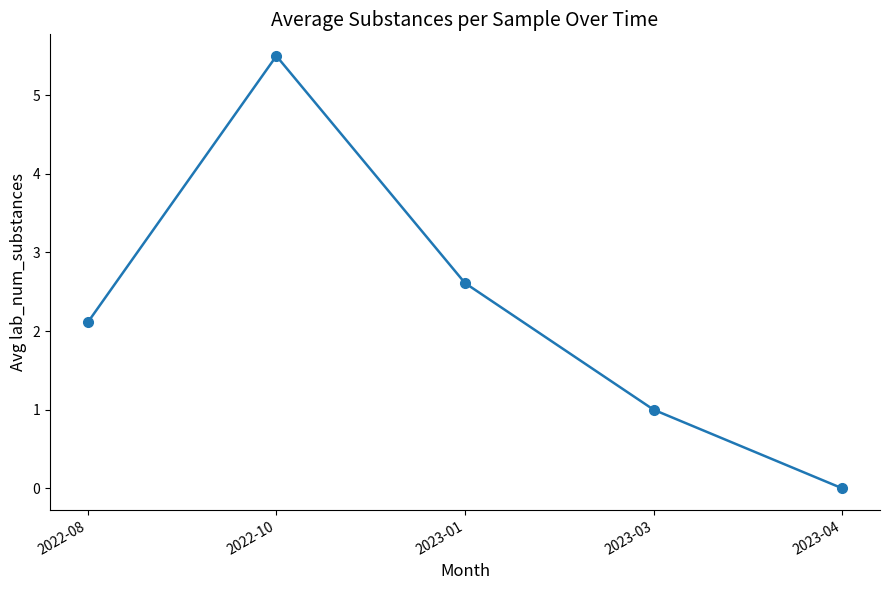

Which label corresponds to the smallest value in the chart?

2023-04